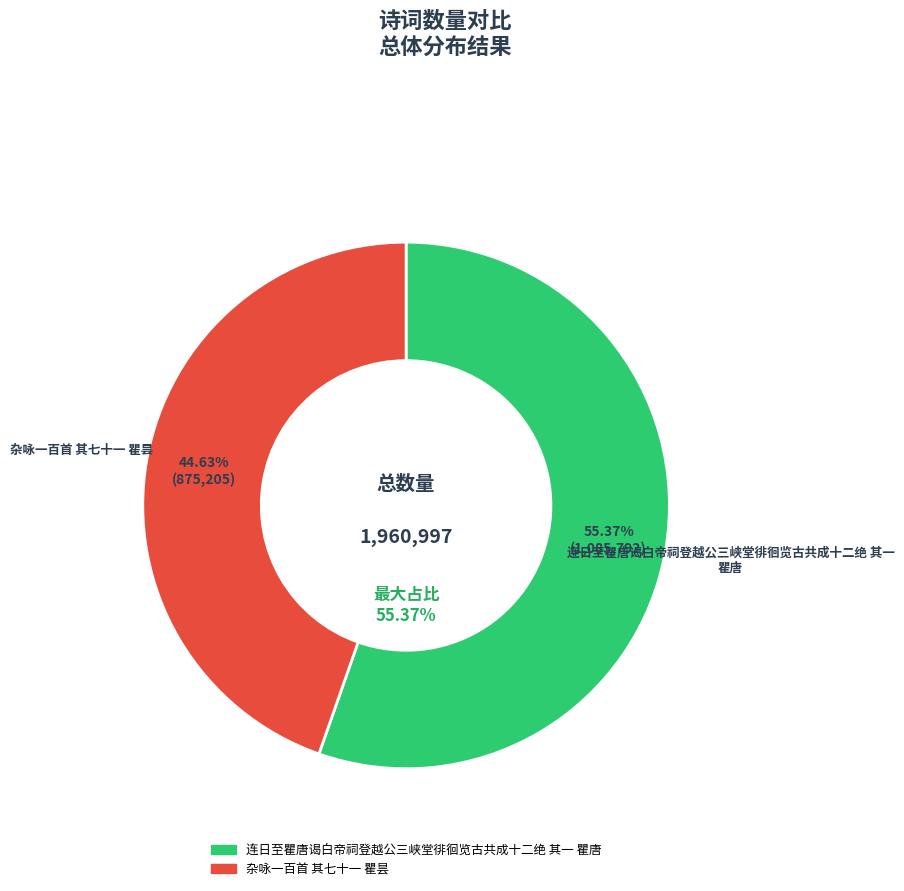

What percentage is the 连日至瞿唐谒白帝祠登越公三峡堂徘徊览古共成十二绝 其一 瞿唐 slice, to the nearest percent?

55%